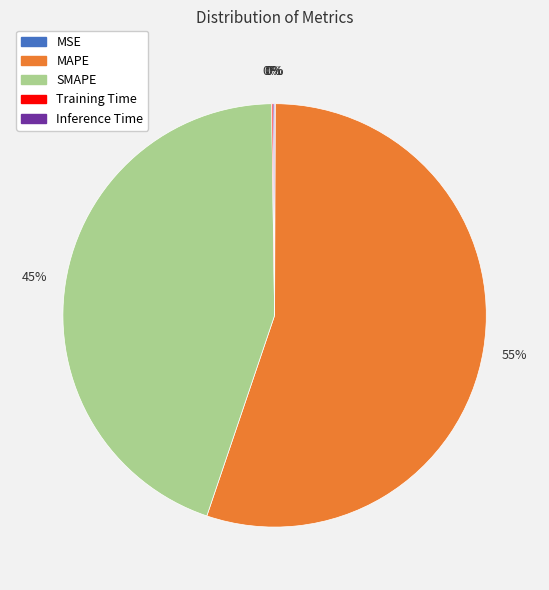

What is the largest slice in the pie chart?

MAPE